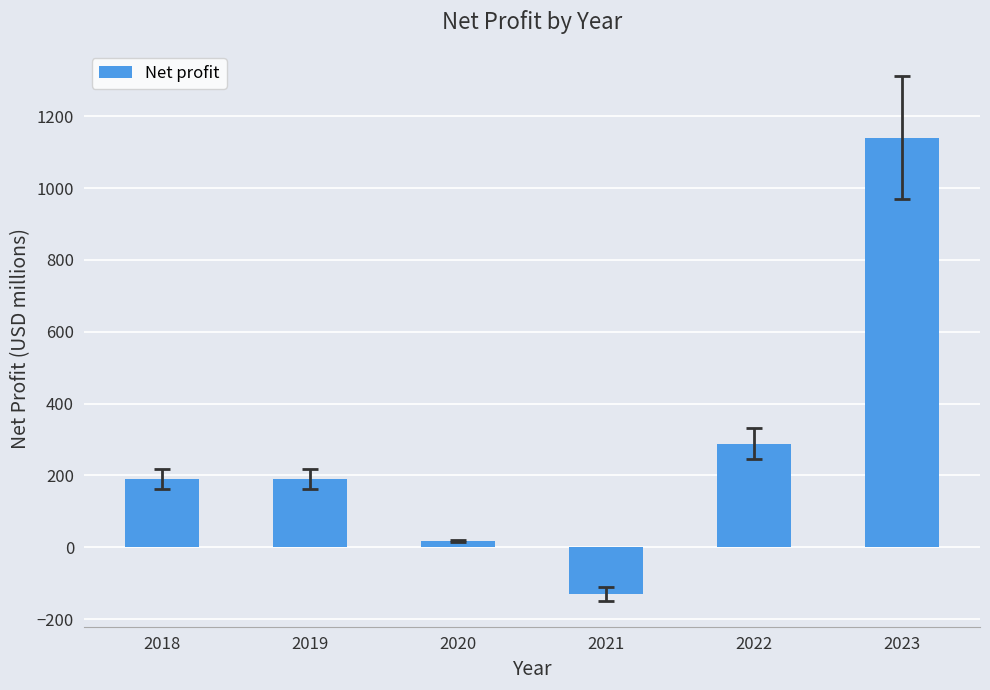

What is the difference between the maximum and minimum values?

1270